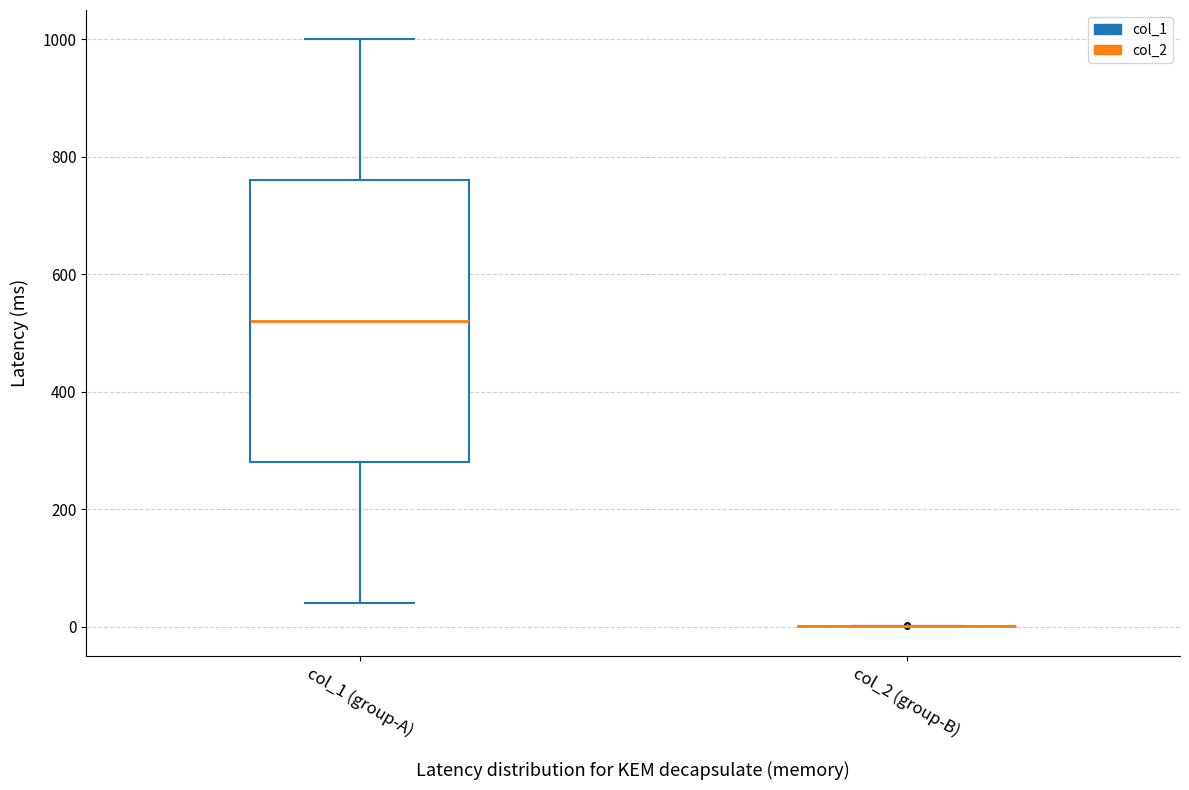

Reading left to right, read every box against the y-axis: the position of its median line, the range the box covers, and the ends of its whiskers. The values are not printed on the chart, so give them approximately, as read against the axis.

col_1 (group-A): median 520, box 280 to 760, whiskers 40 to 1000
col_2 (group-B): box collapsed to a line at 0, whiskers 0 to 0